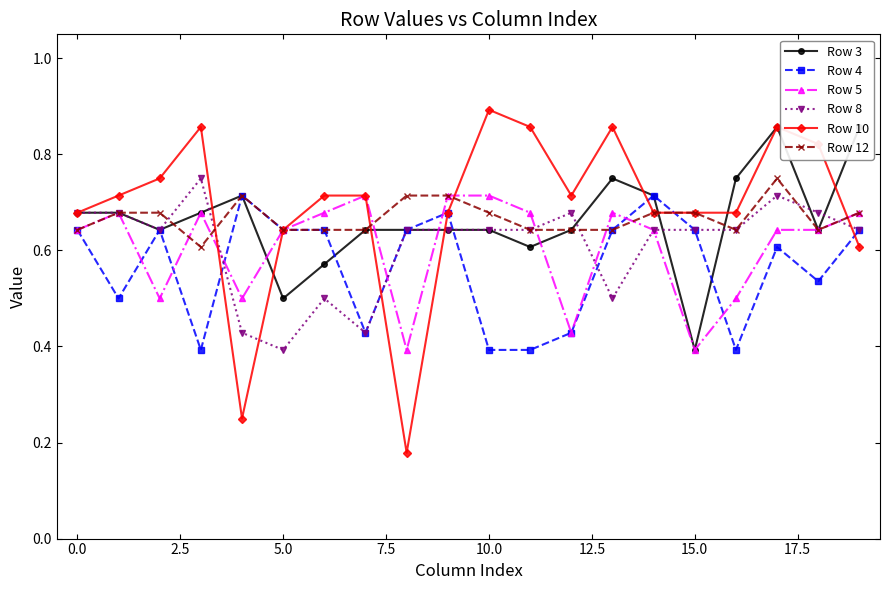

Which series ends up on top after the final intersection of Row 5 and Row 10?

Row 5